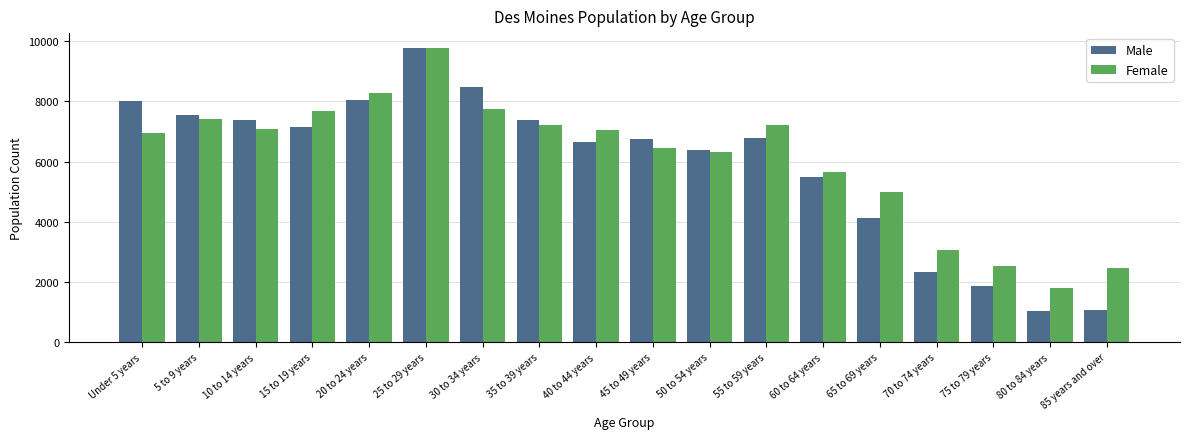

How many bars are there in total?

36